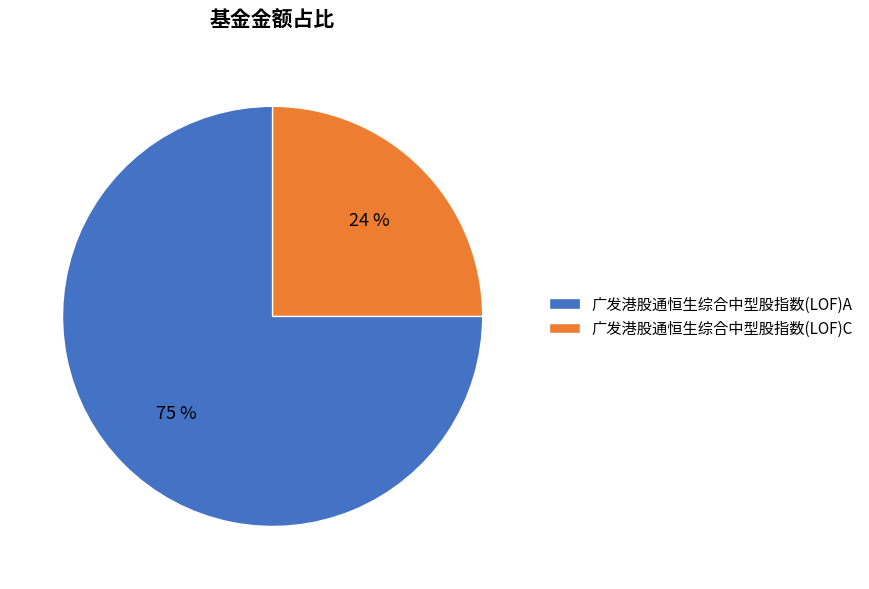

Between 广发港股通恒生综合中型股指数(LOF)A and 广发港股通恒生综合中型股指数(LOF)C, which is larger?

广发港股通恒生综合中型股指数(LOF)A